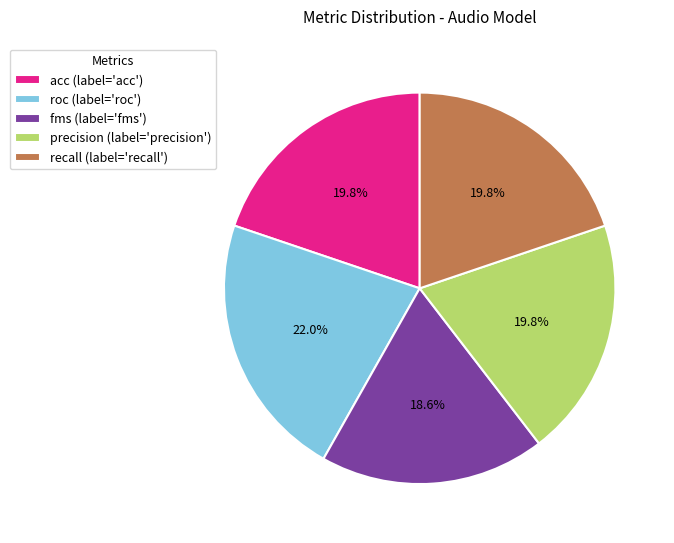

To the nearest percent, what is the combined percentage of fms and precision?

39%